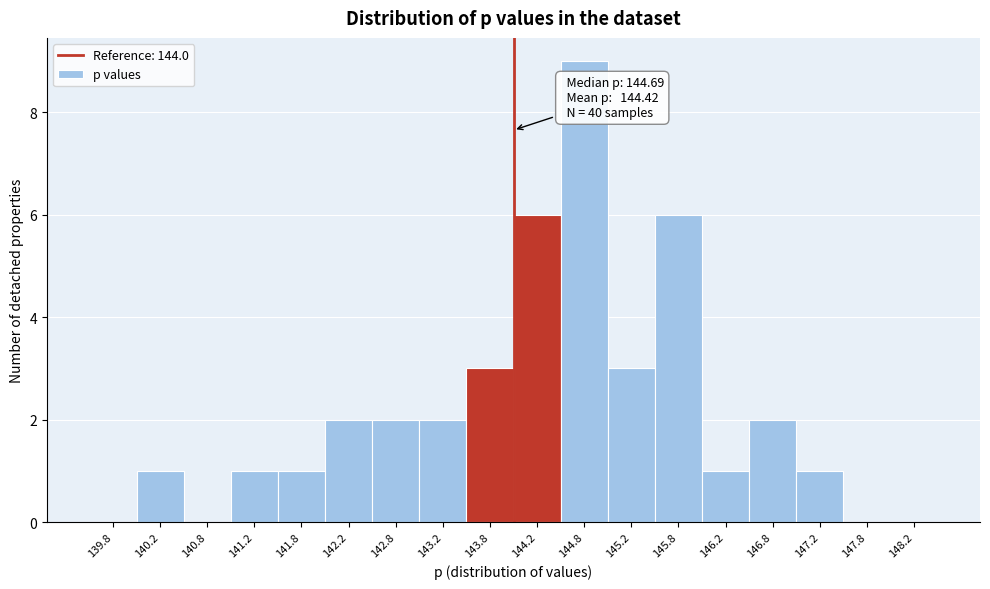

Which range on the x-axis has the tallest bar?

144.5 to 145.0